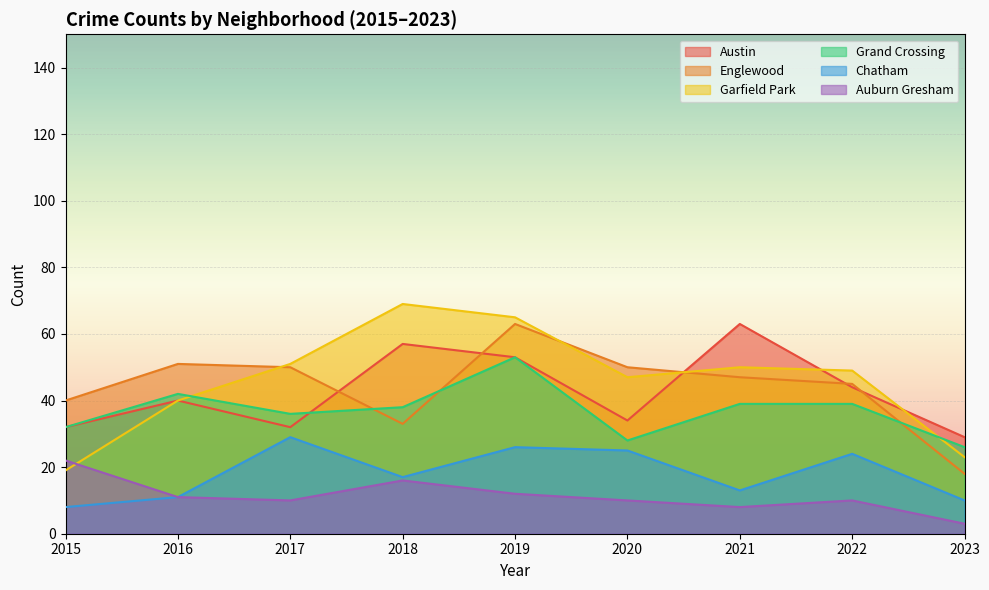

Where does the Auburn Gresham series first go above 10?

2015